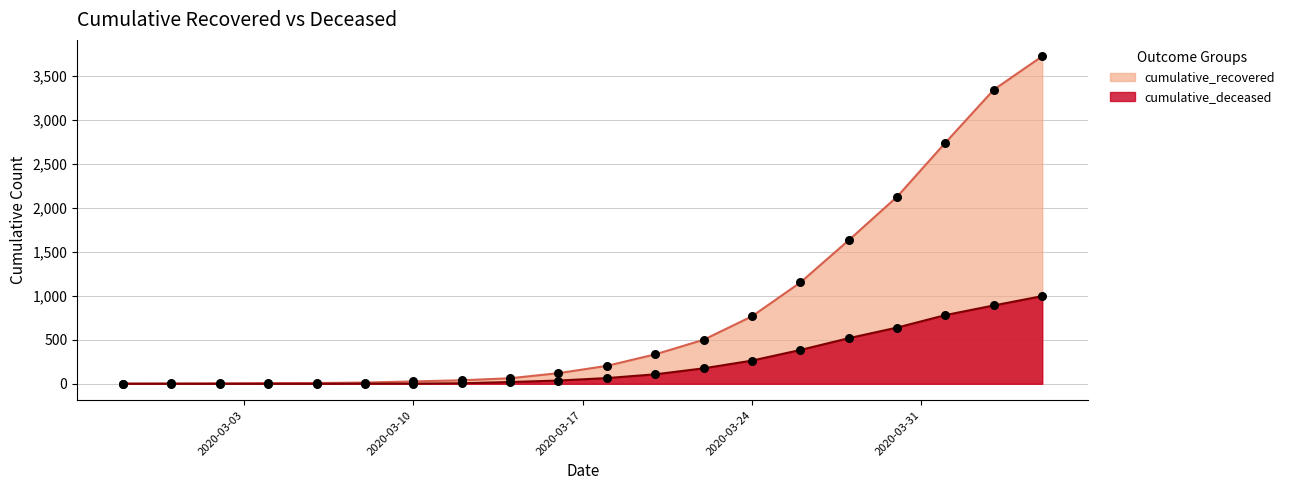

Is the value of cumulative_recovered at 2020-02-27 greater than the value of cumulative_deceased at 2020-03-26?

No